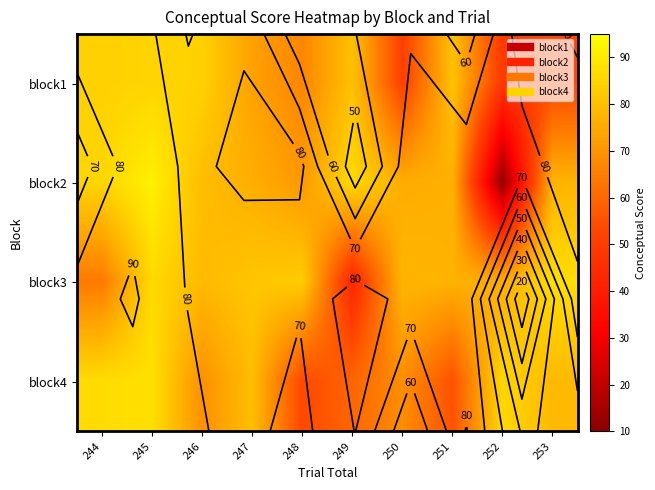

At which label does block1 first exceed 80?

244